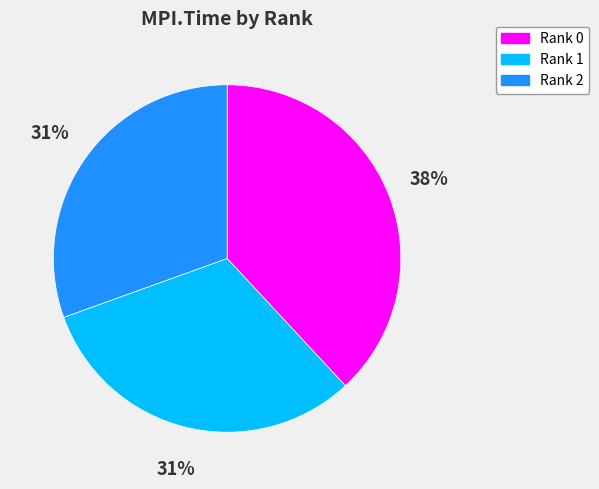

What is the largest slice in the pie chart?

Rank 0